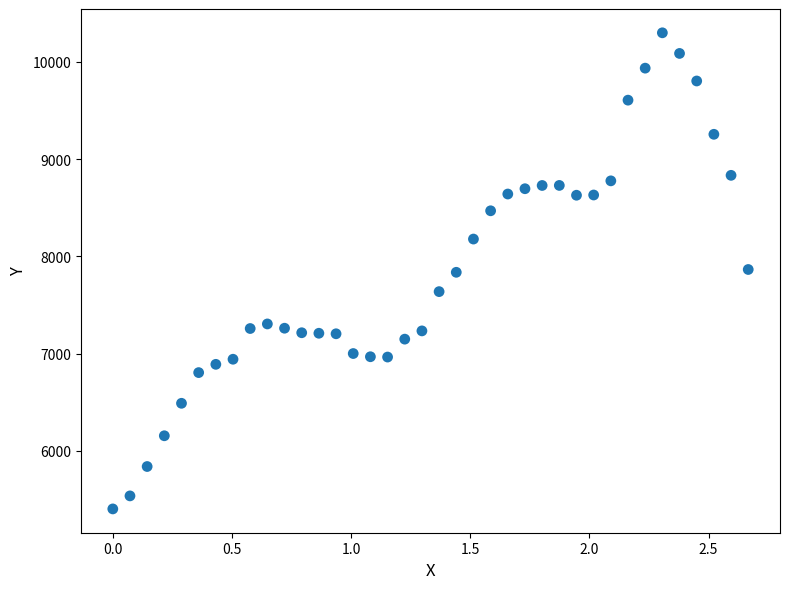

What is the range of Y values (max minus min)?

4899.4